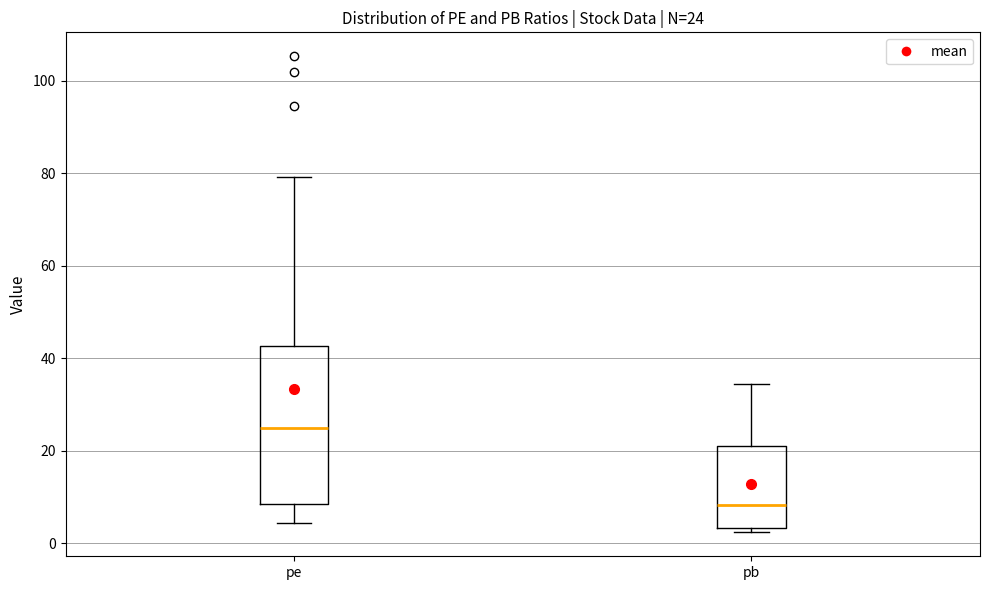

Comparing the boxes themselves (not the whiskers), which one is the tallest?

pe